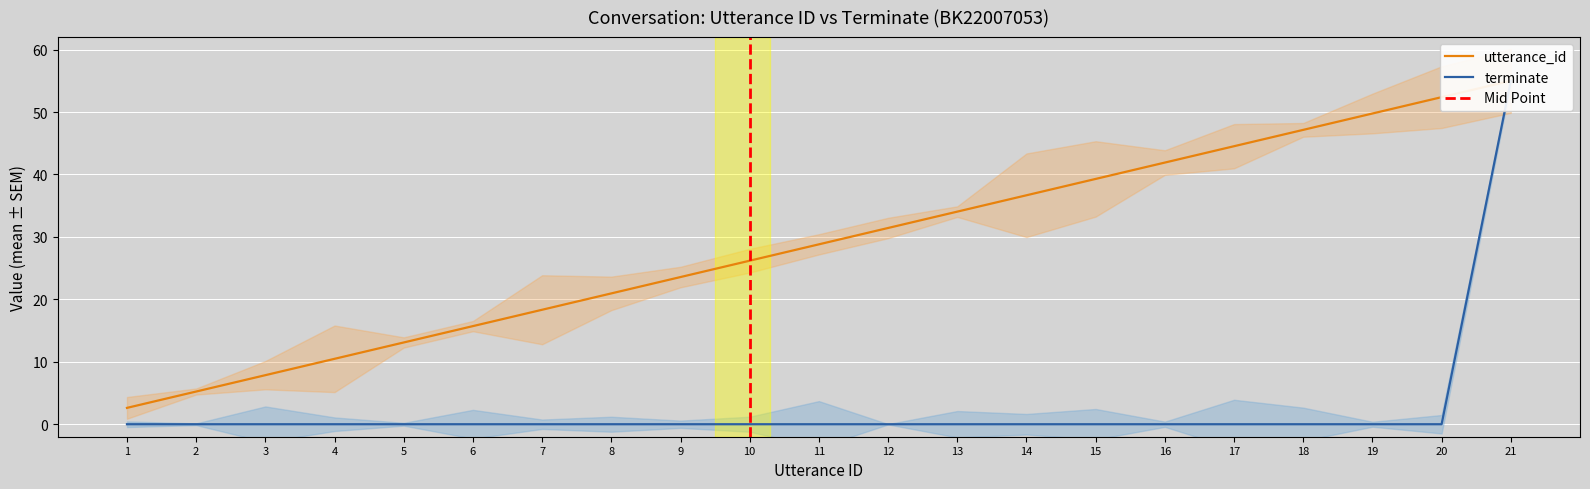

Reading left to right, list all the values displayed in this chart.

utterance_id: 2.6	5.2	7.9	10.5	13.1	15.7	18.3	21.0	23.6	26.2	28.8	31.4	34.0	36.7	39.3	41.9	44.5	47.1	49.8	52.4	55.0
terminate: 0.0	0.0	0.0	0.0	0.0	0.0	0.0	0.0	0.0	0.0	0.0	0.0	0.0	0.0	0.0	0.0	0.0	0.0	0.0	0.0	55.0